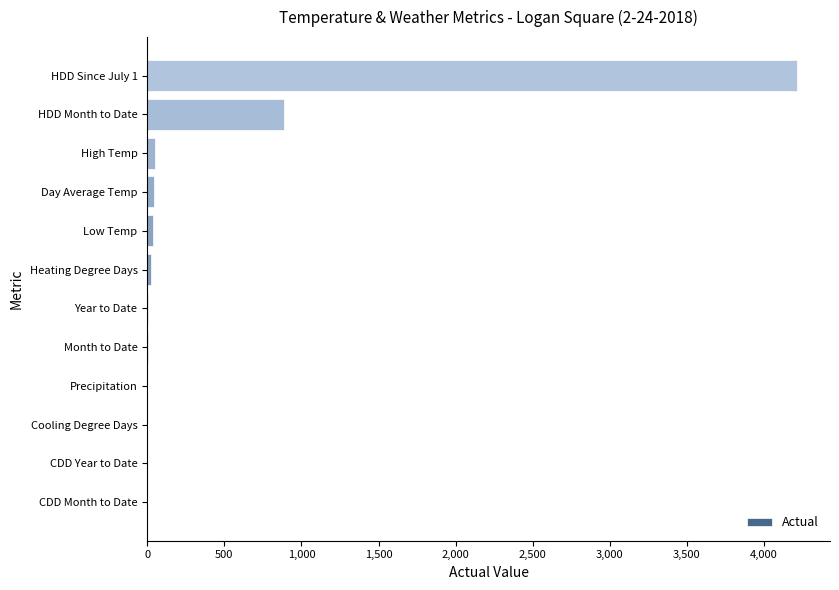

True or false: the data shows 351.7 at HDD Month to Date.

False